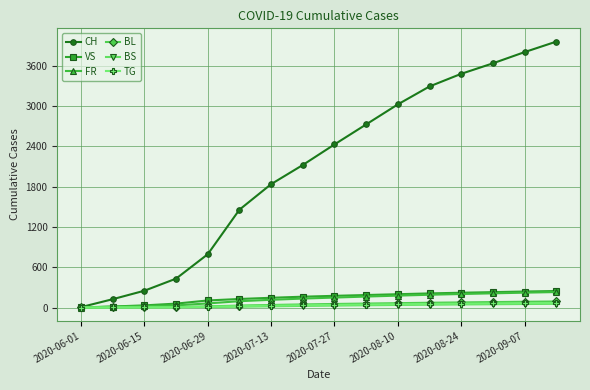

Which series has the widest spread of values?

CH